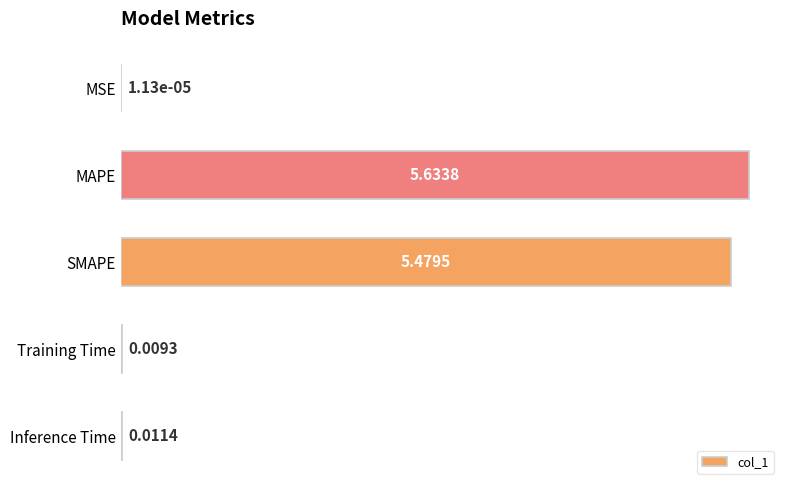

At which label is the value closest to 2?

Inference Time